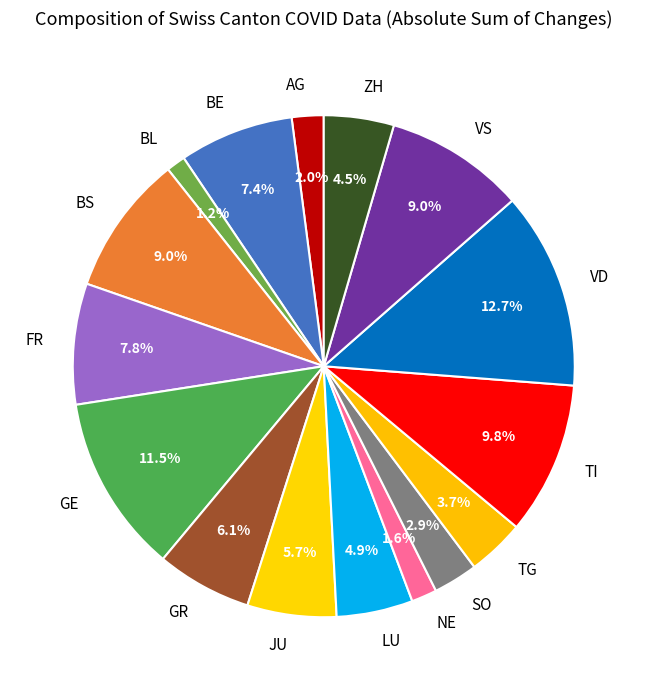

Is there any slice that represents more than half of the pie?

No